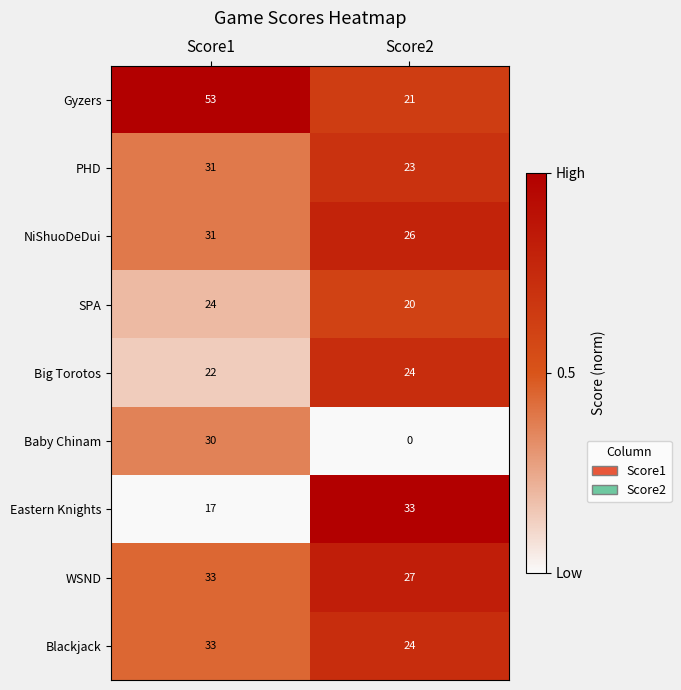

What is the approximate value of Eastern Knights at Score2, to the nearest 5?

35